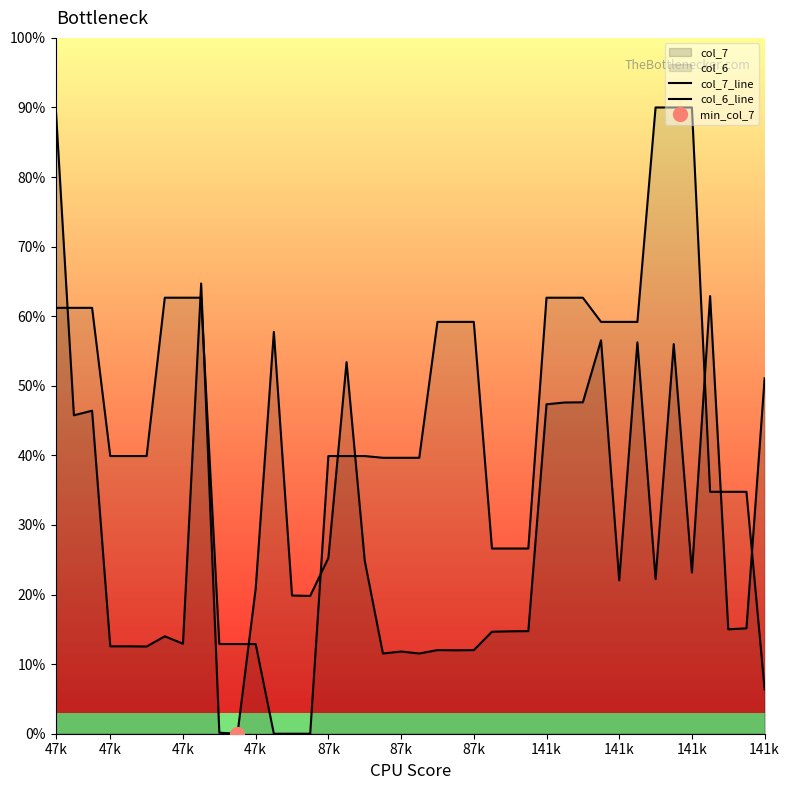

Which series has the largest total across all categories?

col_6_line